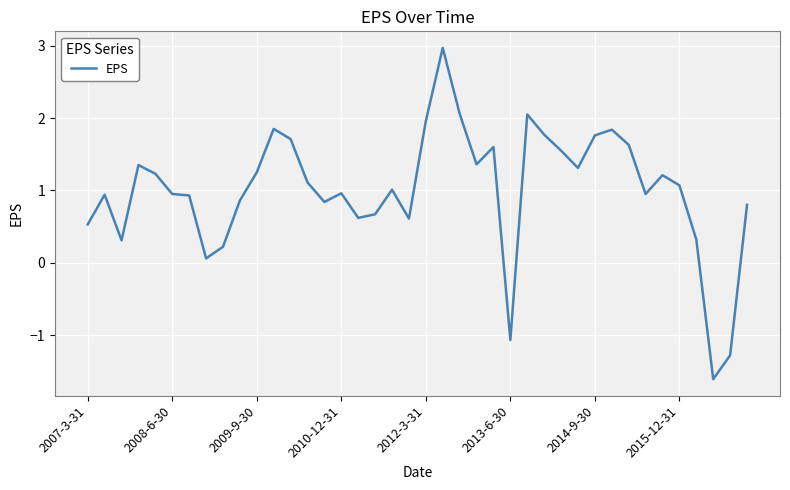

What is the greatest value displayed?

3.0